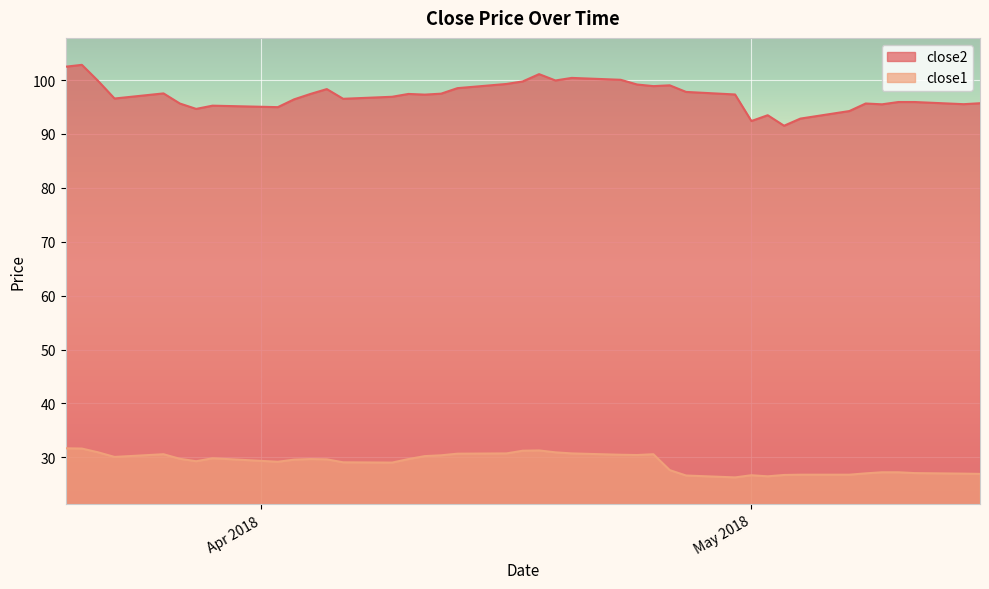

What is the smallest value displayed?

26.3